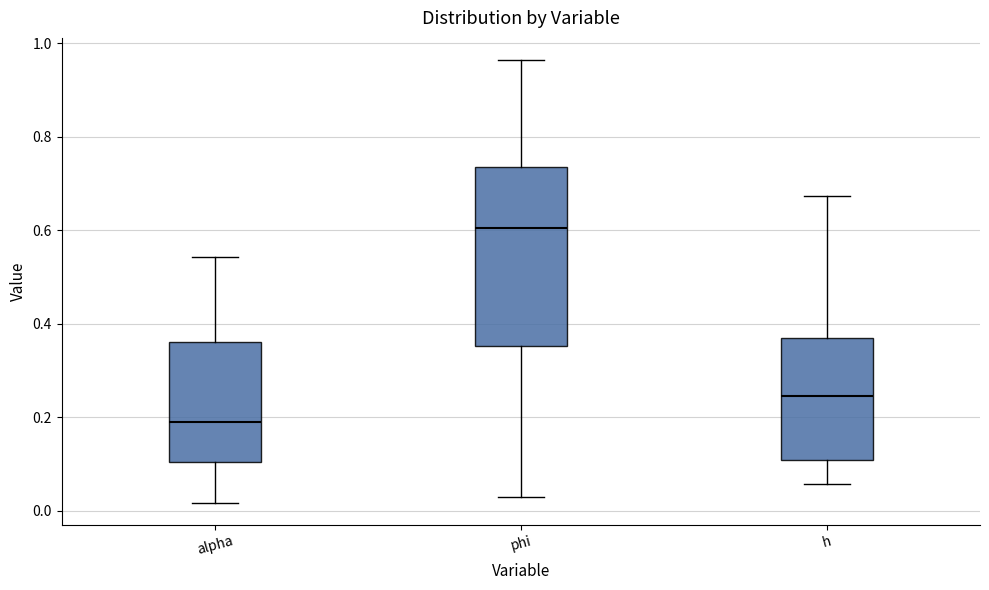

Reading left to right, transcribe this box plot: for each box, give where its median line is, the range the box spans, and where its two whiskers end, as read against the y-axis. The values are not printed on the chart, so give them approximately, as read against the axis.

alpha: median 0.18, box 0.10 to 0.36, whiskers 0.02 to 0.54
phi: median 0.60, box 0.36 to 0.74, whiskers 0.02 to 0.96
h: median 0.24, box 0.10 to 0.38, whiskers 0.06 to 0.68